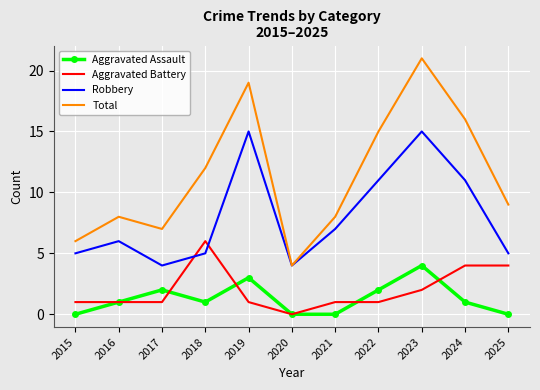

Rank the series at 2021 from lowest to highest value.

Aggravated Assault, Aggravated Battery, Robbery, Total